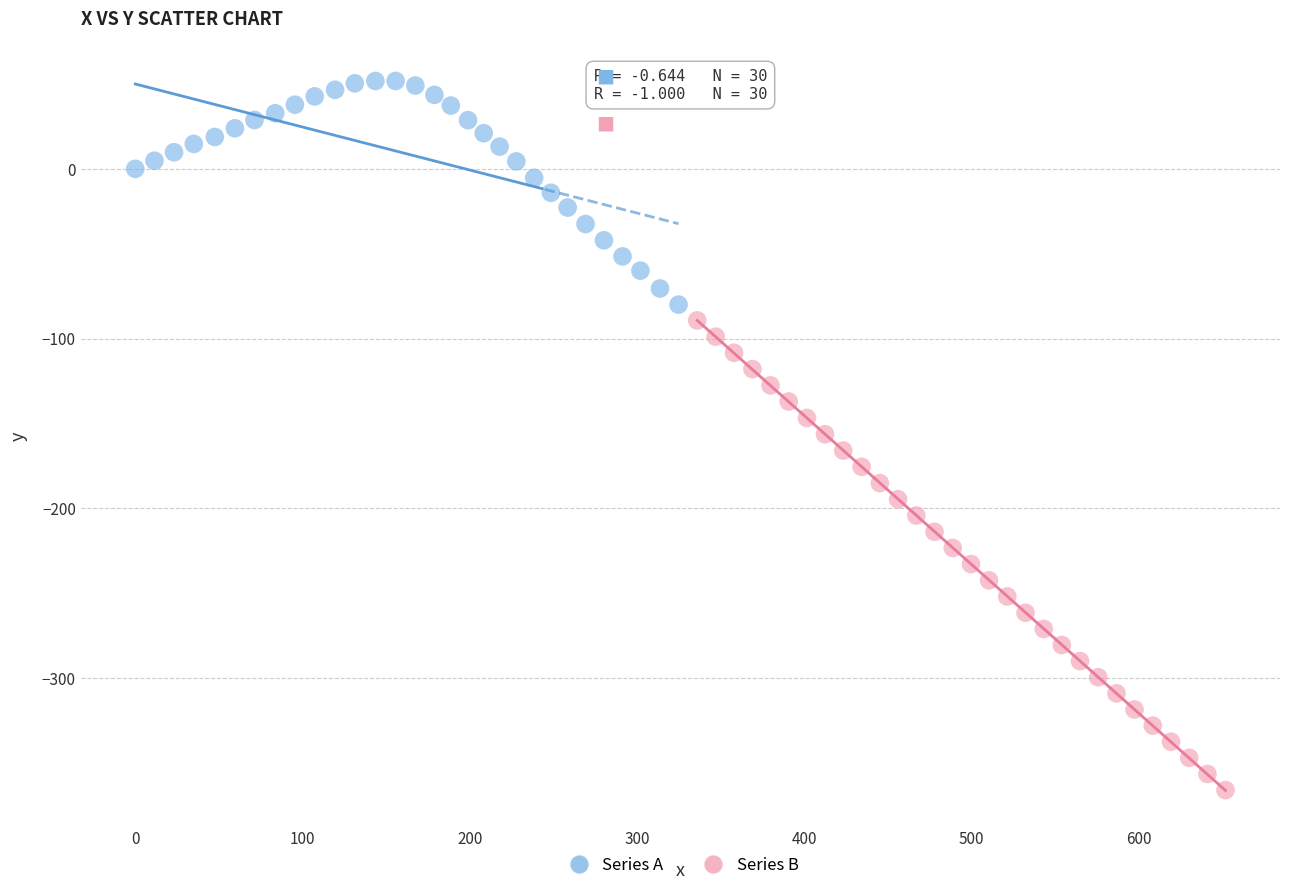

What are all the series names shown in the legend?

Series A, Series B